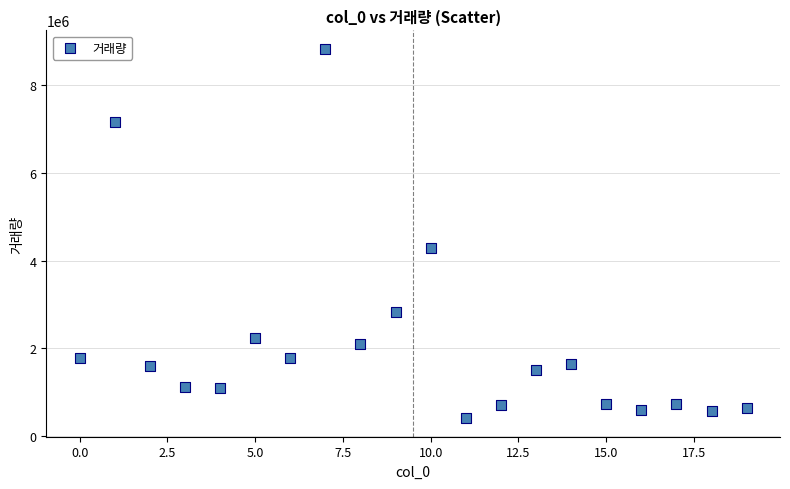

What is the range of Y values (max minus min)?

8399620